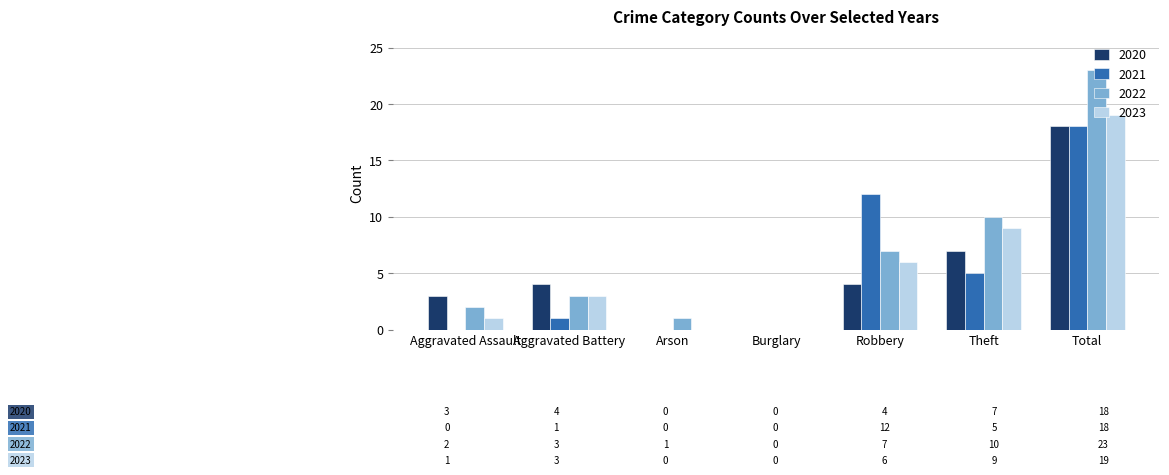

Which series has the largest range (max minus min)?

2022